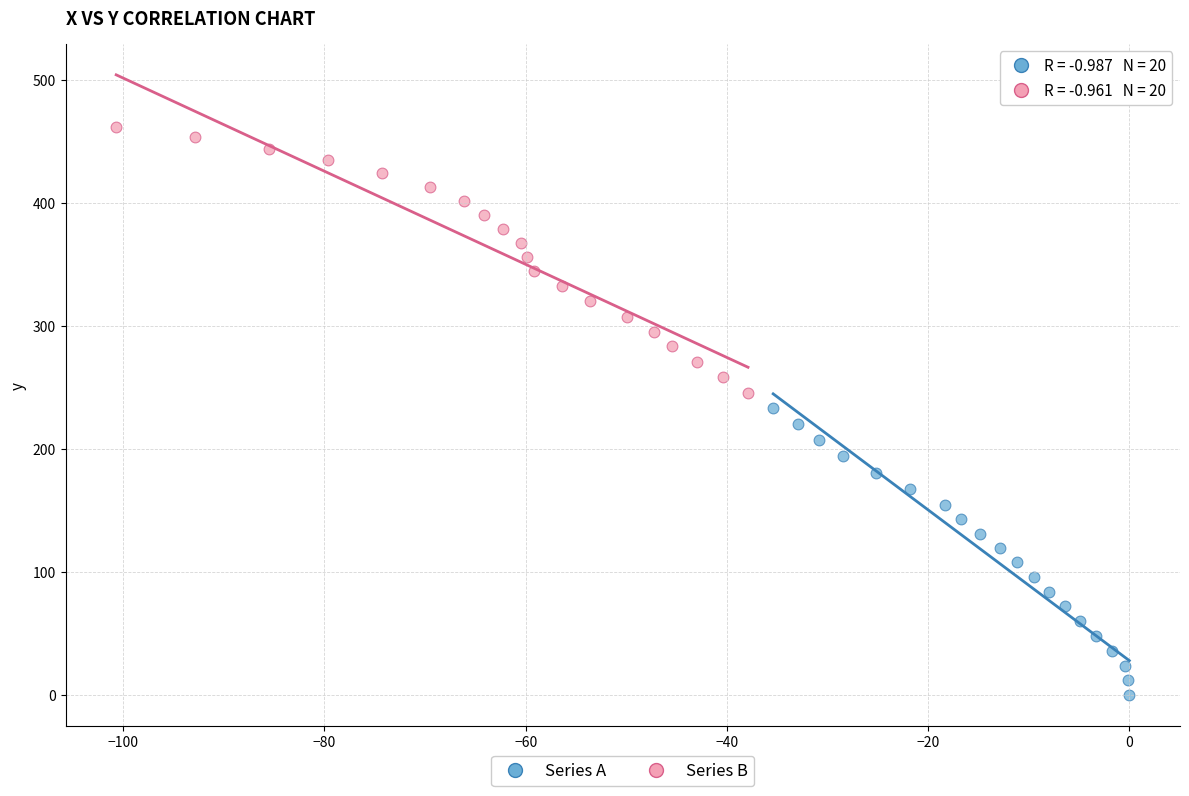

What are all the series names shown in the legend?

Series A, Series B